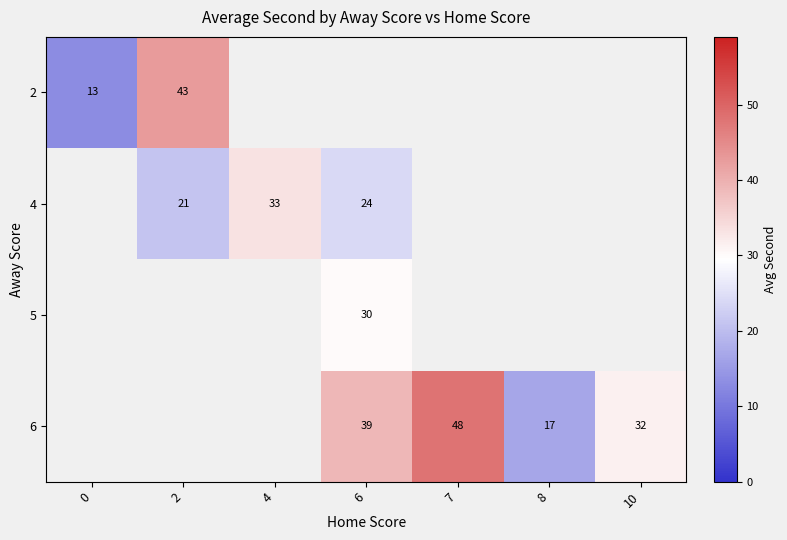

The value of 6 at 6 is 20. True or false?

False